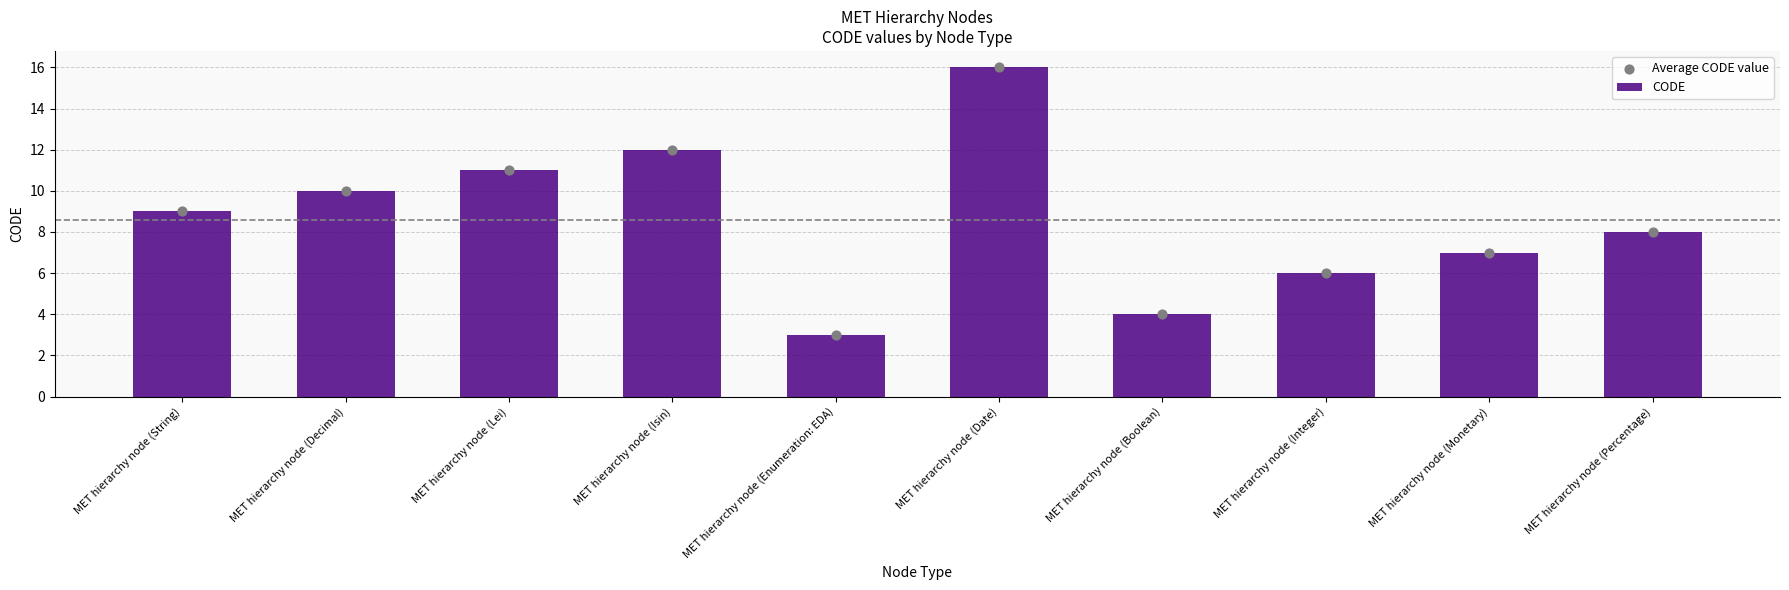

Which series reaches the minimum Y coordinate?

CODE